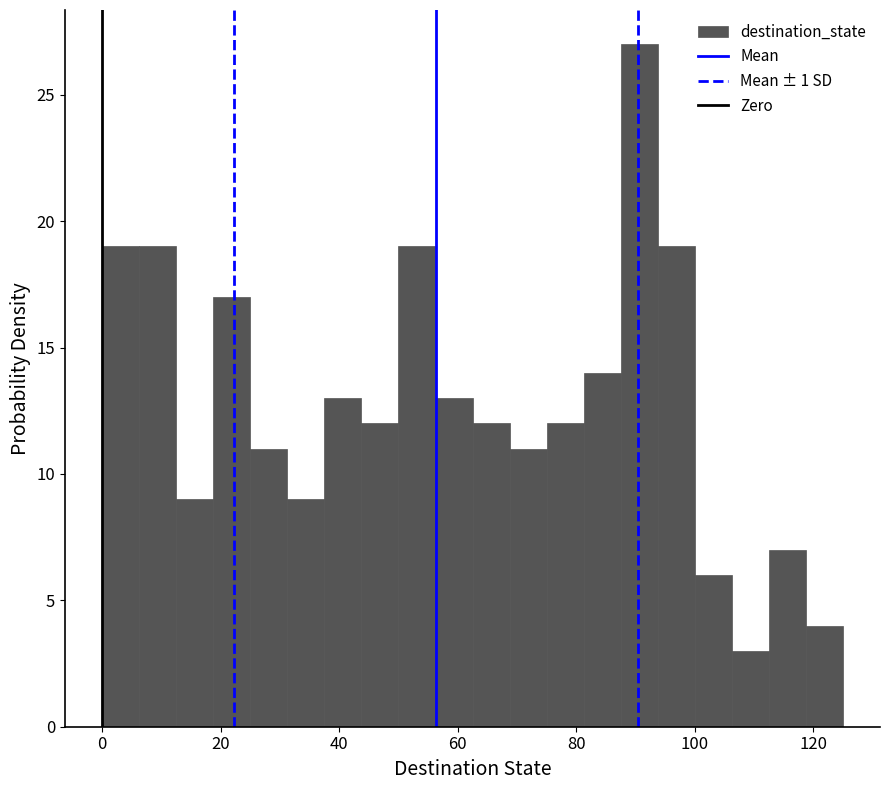

Read against the x-axis, roughly where is the centre of the tallest bar?

90